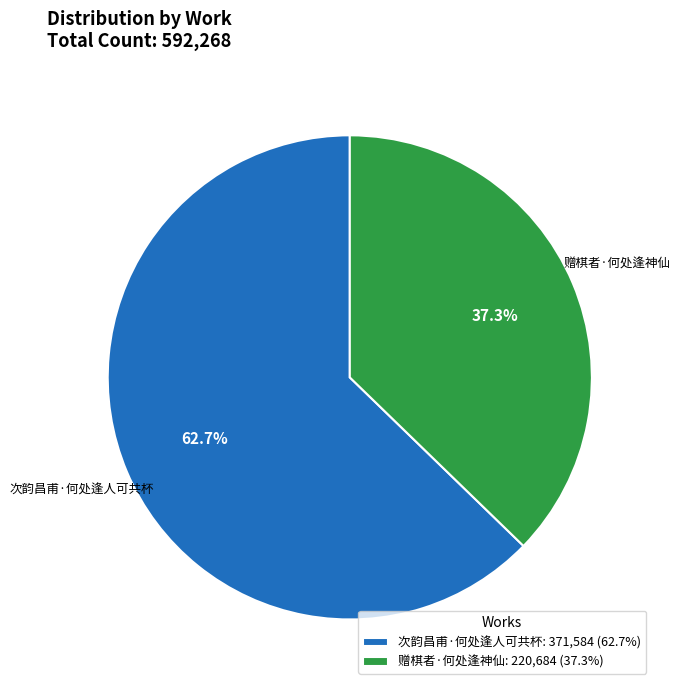

Count the number of slices in the pie.

2